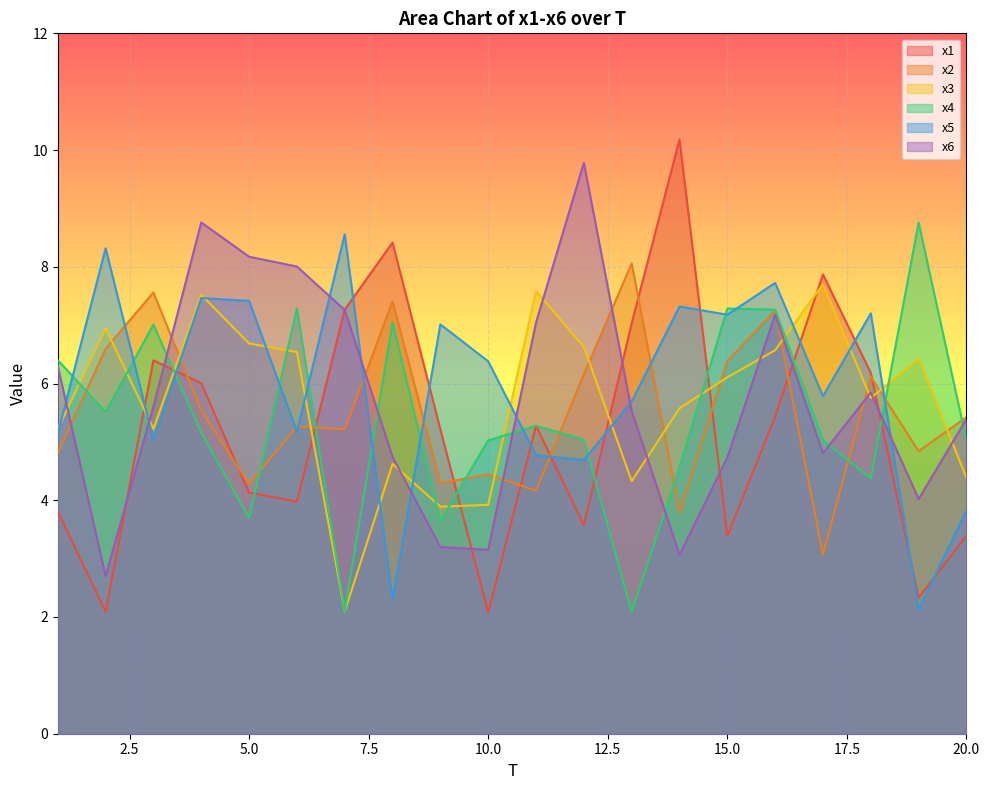

The value of x1 at 2 is 2.1. True or false?

True